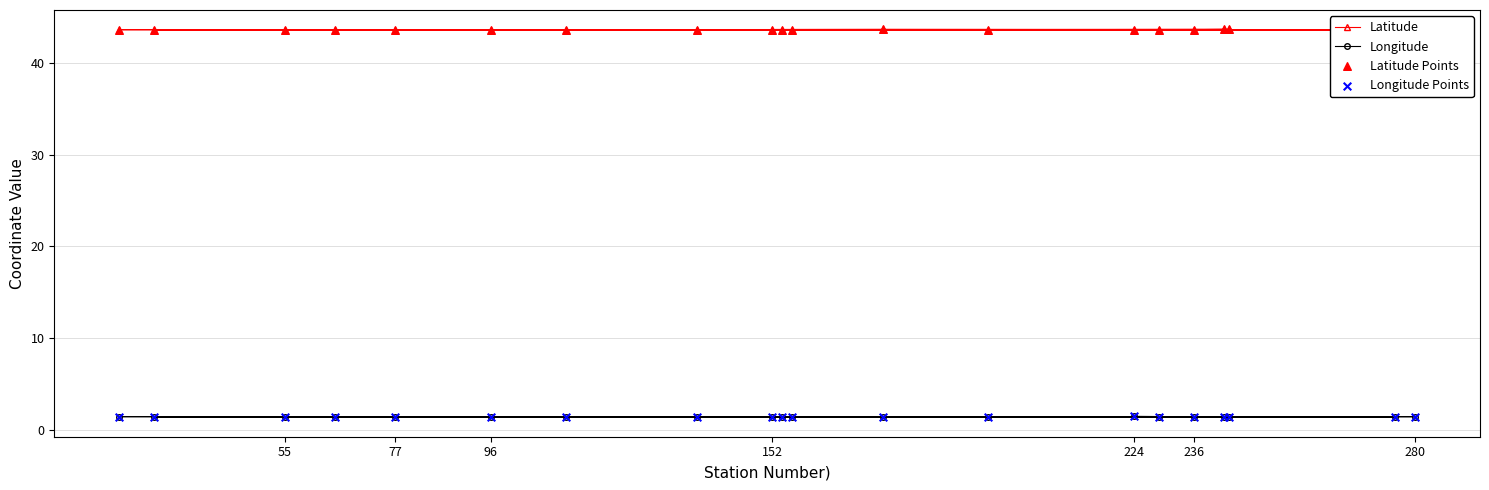

Which series contains the lowest Y value?

Longitude